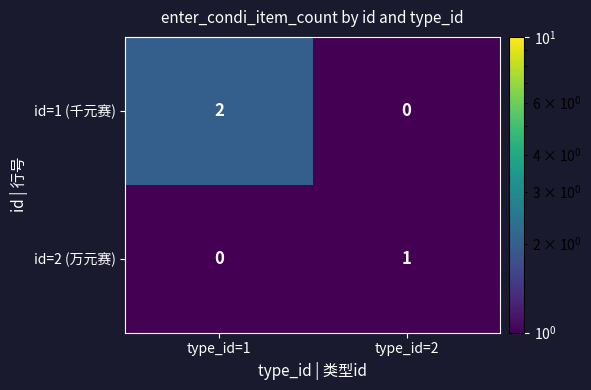

Reading left to right, what are all the values shown in this chart?

id=1 (千元赛): type_id=1=2	type_id=2=0
id=2 (万元赛): type_id=1=0	type_id=2=1